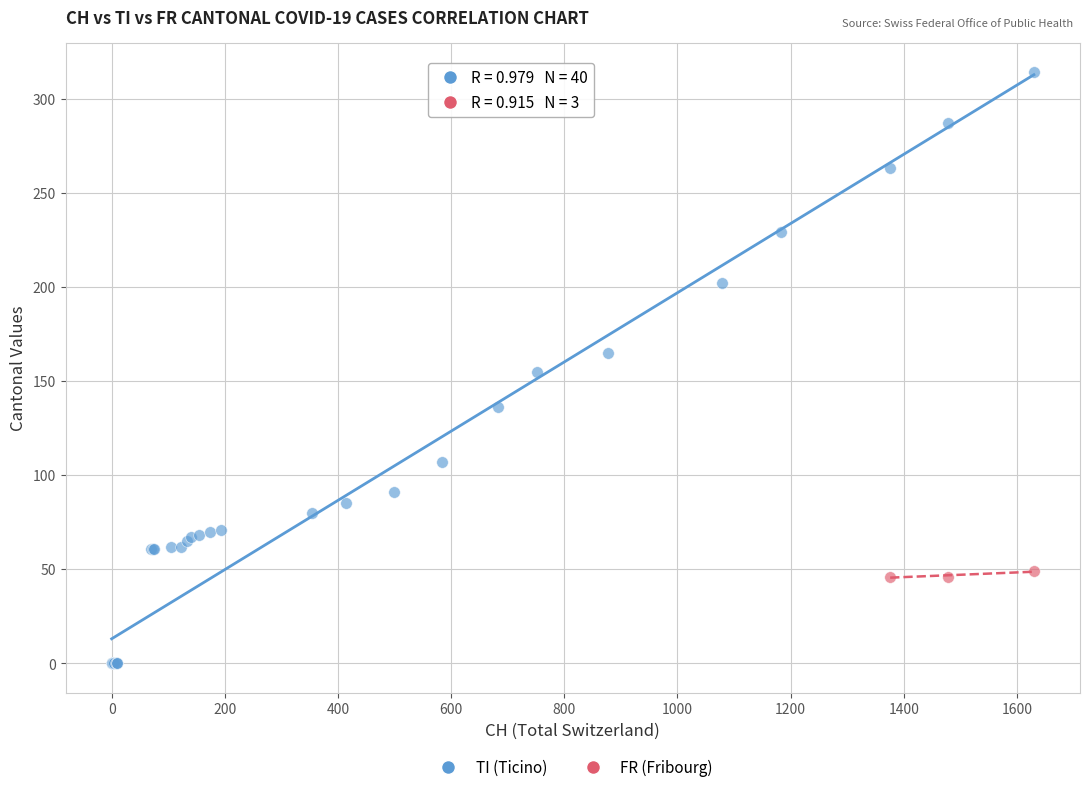

Which series reaches the minimum Y coordinate?

TI (Ticino)